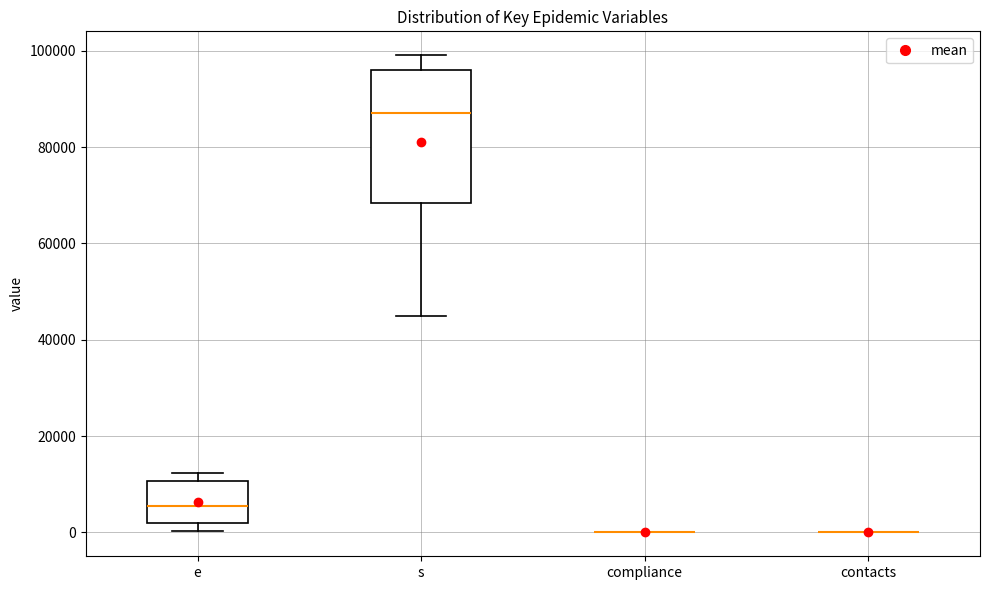

Reading left to right, transcribe this box plot: for each box, give where its median line is, the range the box spans, and where its two whiskers end, as read against the y-axis. The values are not printed on the chart, so give them approximately, as read against the axis.

e: median 6000, box 2000 to 10000, whiskers 0 to 12000
s: median 88000, box 68000 to 96000, whiskers 44000 to 100000
compliance: box collapsed to a line at 0, whiskers 0 to 0
contacts: box collapsed to a line at 0, whiskers 0 to 0